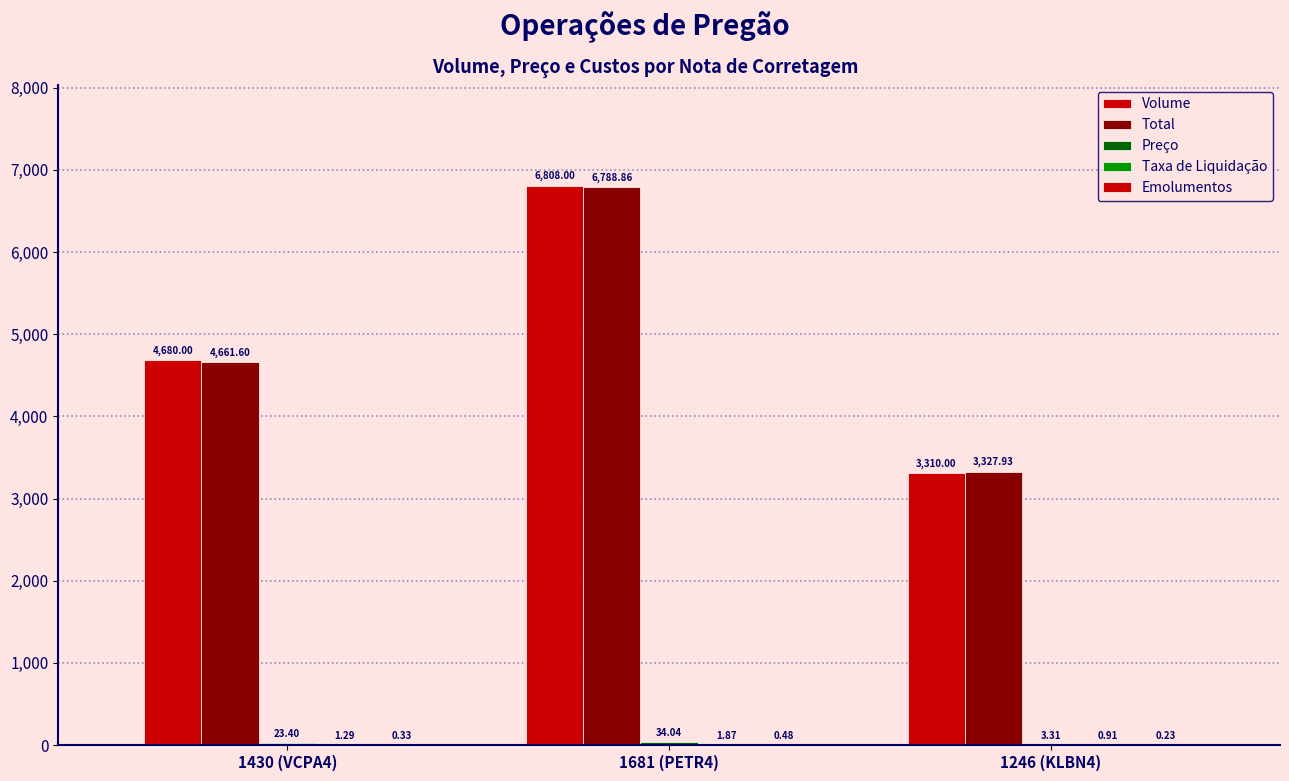

How many groups of bars are there?

3